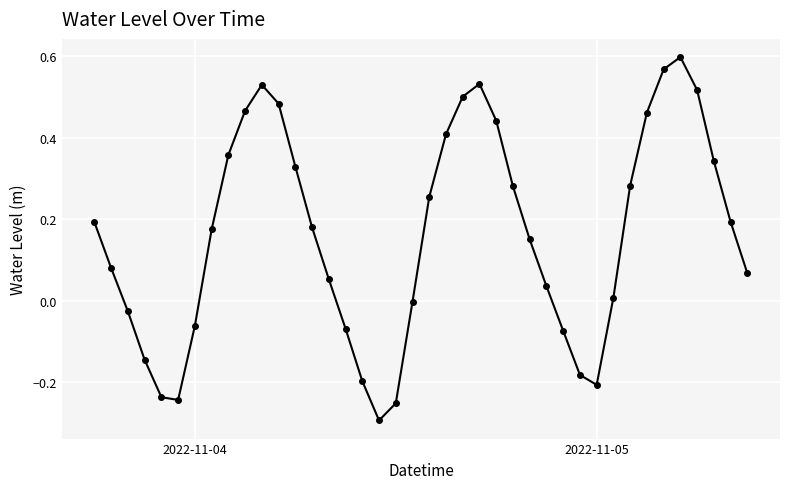

Count the number of categories in the chart.

40